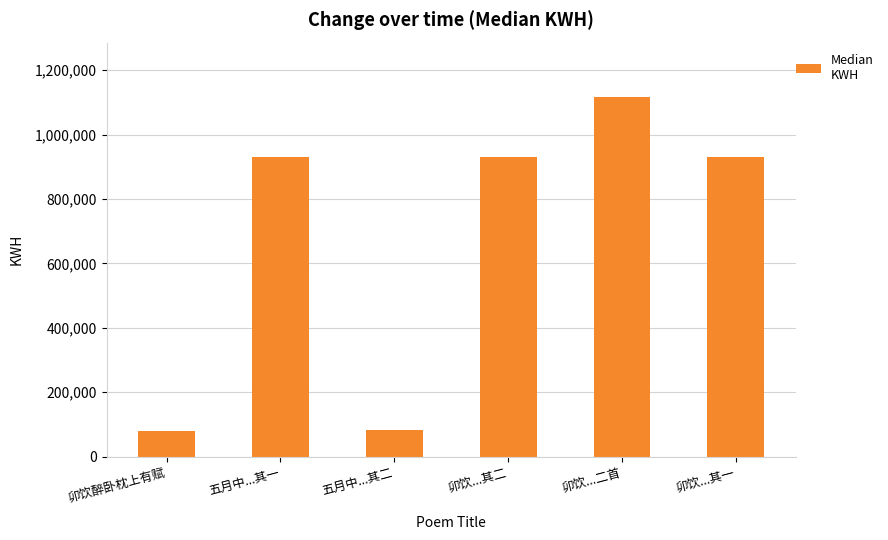

What is the sum of the values at 卯饮...二首 and 五月中...其一?

2048520